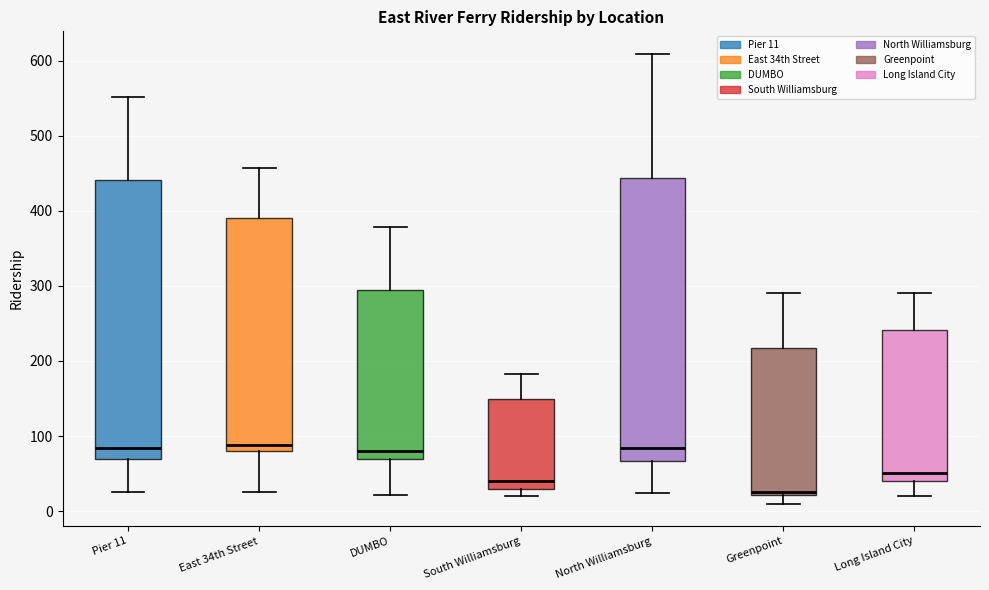

Where does the median line of the box for East 34th Street sit on the y-axis? The values are not printed on the chart, so give them approximately, as read against the axis.

90